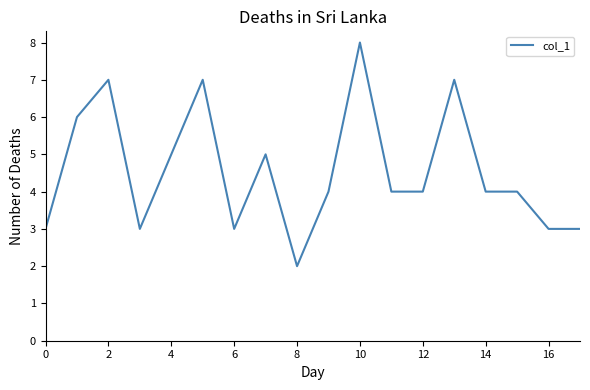

What is the maximum value shown in the chart?

8